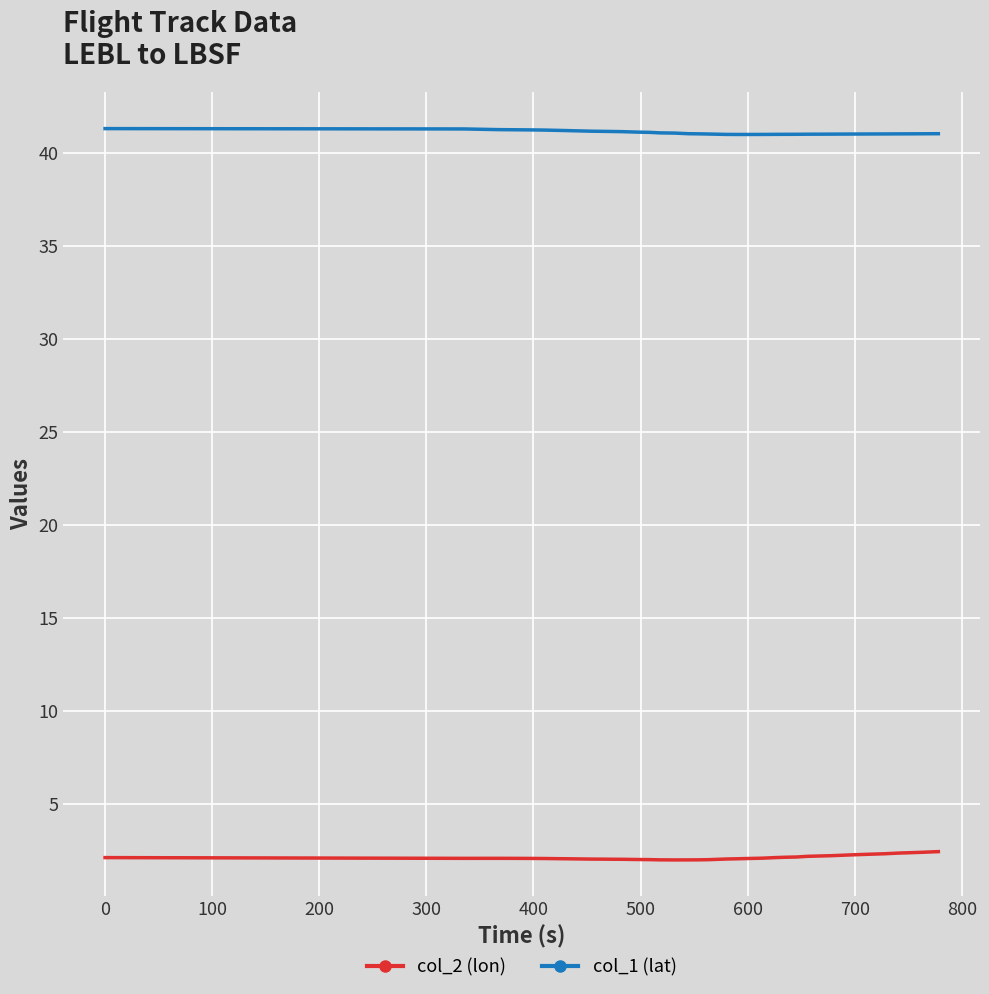

List the series in order of their overall mean, lowest first.

col_2 (lon), col_1 (lat)